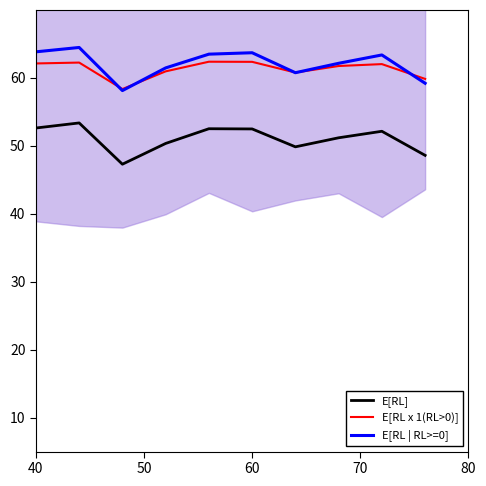

What are all the series names shown in the legend?

E[RL], E[RL x 1(RL>0)], E[RL | RL>=0]